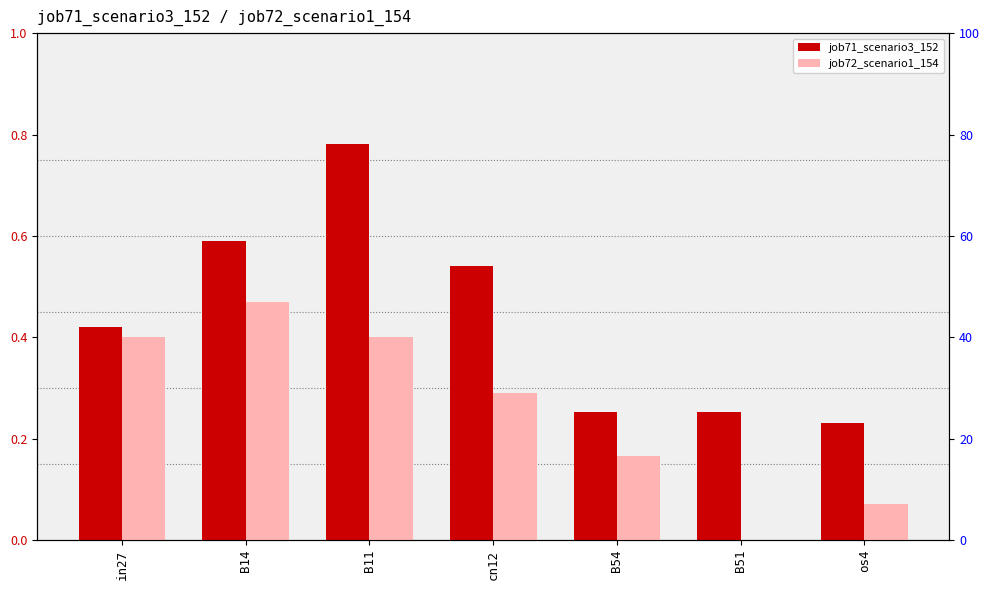

Reading left to right, transcribe all the data shown in this chart.

job71_scenario3_152: in27=0.4	B14=0.6	B11=0.8	cn12=0.5	B54=0.3	B51=0.3	os4=0.2
job72_scenario1_154: in27=0.4	B14=0.5	B11=0.4	cn12=0.3	B54=0.2	B51=0.0	os4=0.1